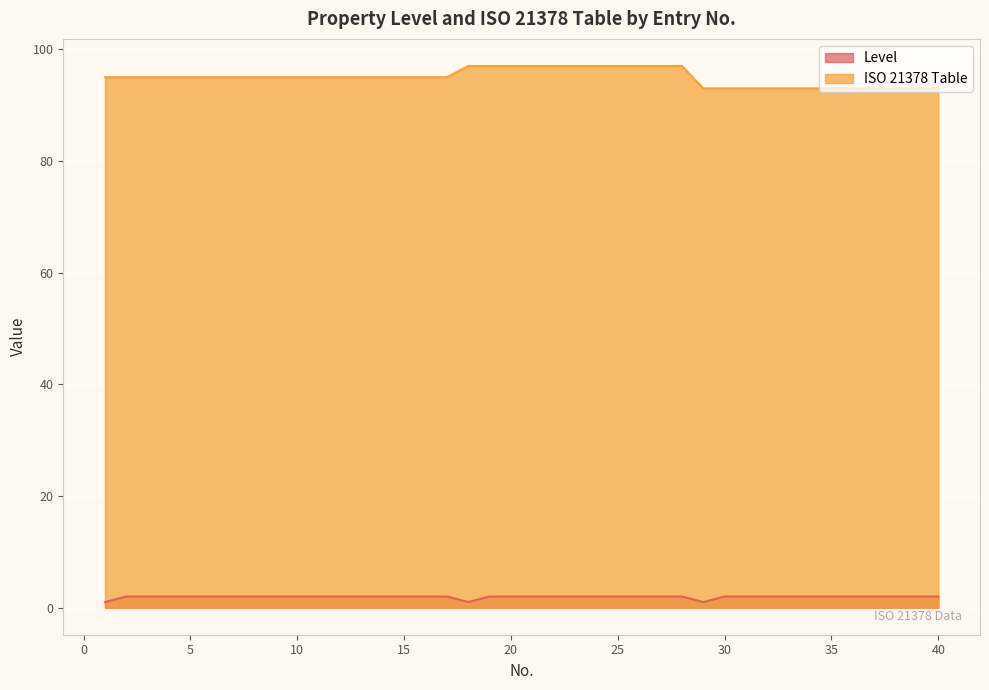

Count the ISO 21378 Table values in the range 93 to 97.

40